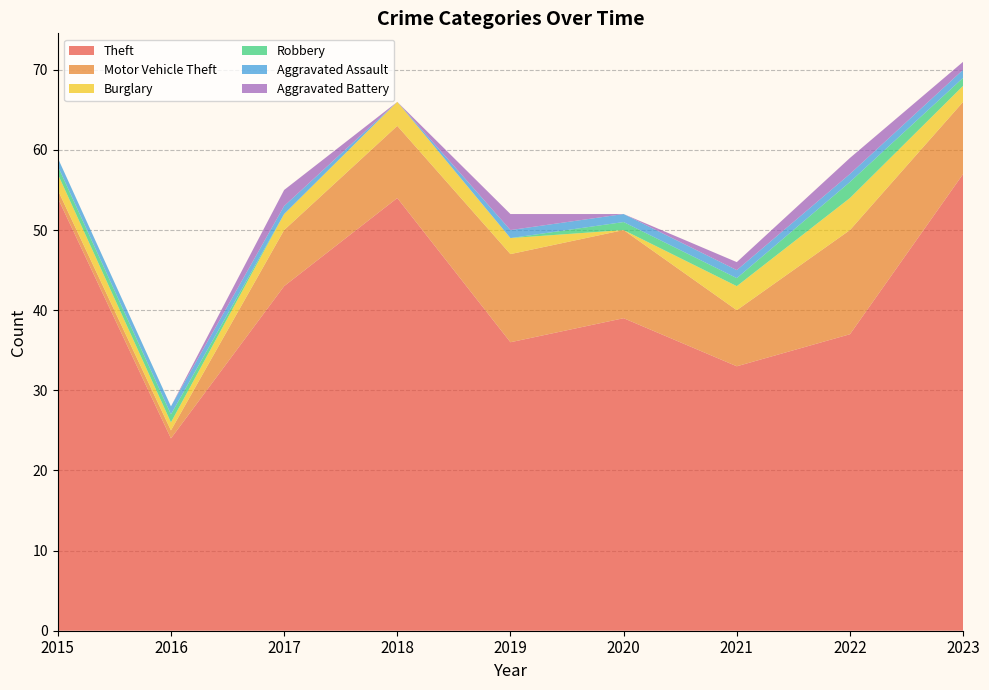

Reading left to right, transcribe all the data shown in this chart.

Theft: 54	24	43	54	36	39	33	37	57
Motor Vehicle Theft: 1	1	7	9	11	11	7	13	9
Burglary: 2	1	2	3	2	0	3	4	2
Robbery: 1	1	0	0	0	1	1	2	1
Aggravated Assault: 1	1	1	0	1	1	1	1	1
Aggravated Battery: 0	0	2	0	2	0	1	2	1